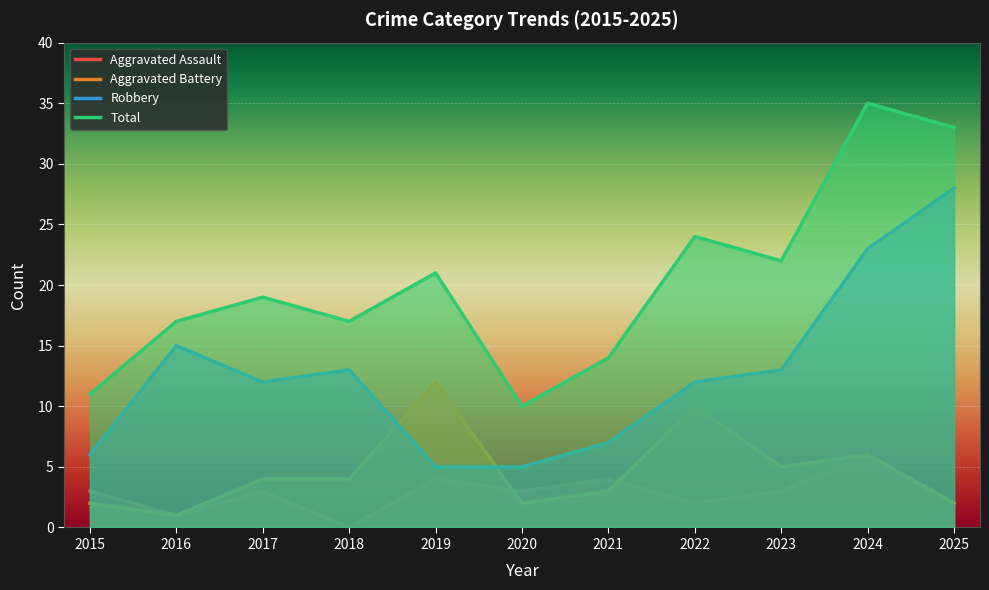

True or false: Total has a value of 17 at 2016.

True